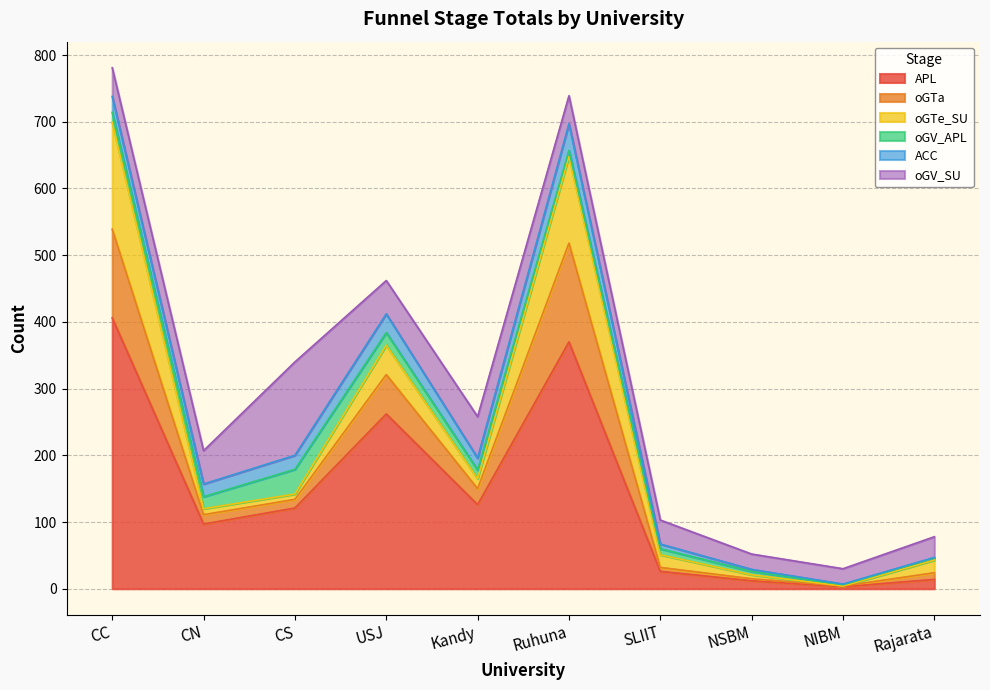

What are all the series names shown in the legend?

APL, oGTa, oGTe_SU, oGV_APL, ACC, oGV_SU